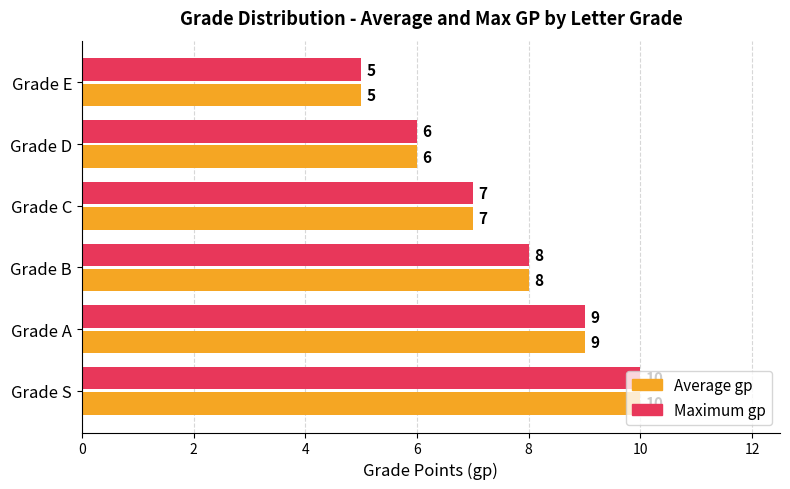

What value does the Average gp series have at Grade D?

6